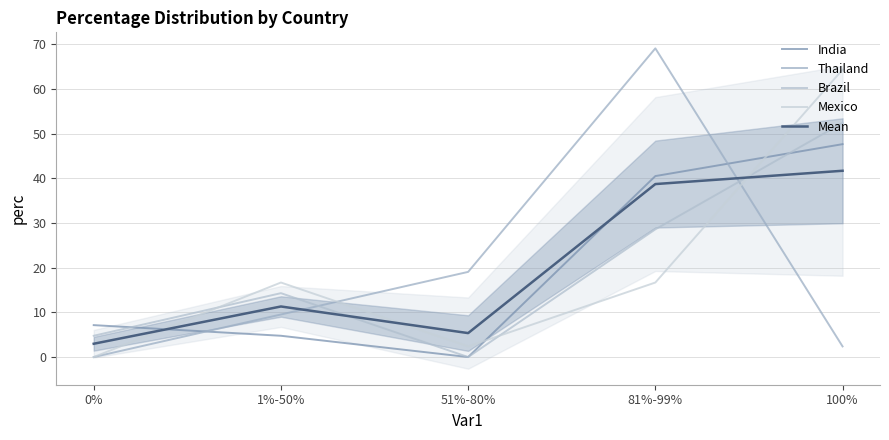

List the labels in order of Brazil value, largest first.

100%, 81%-99%, 1%-50%, 0%, 51%-80%